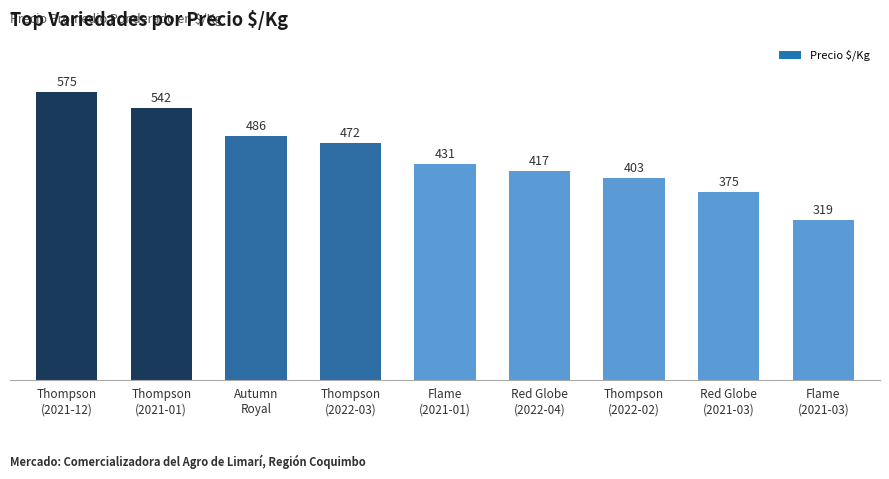

Which label corresponds to the smallest value in the chart?

Flame
(2021-03)